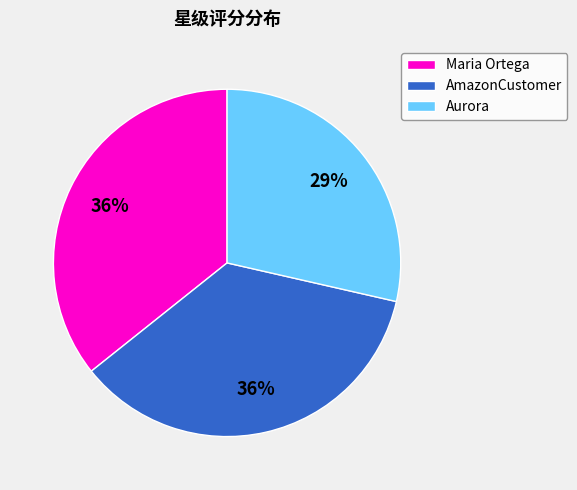

To the nearest percent, what is the combined percentage of AmazonCustomer and Maria Ortega?

71%